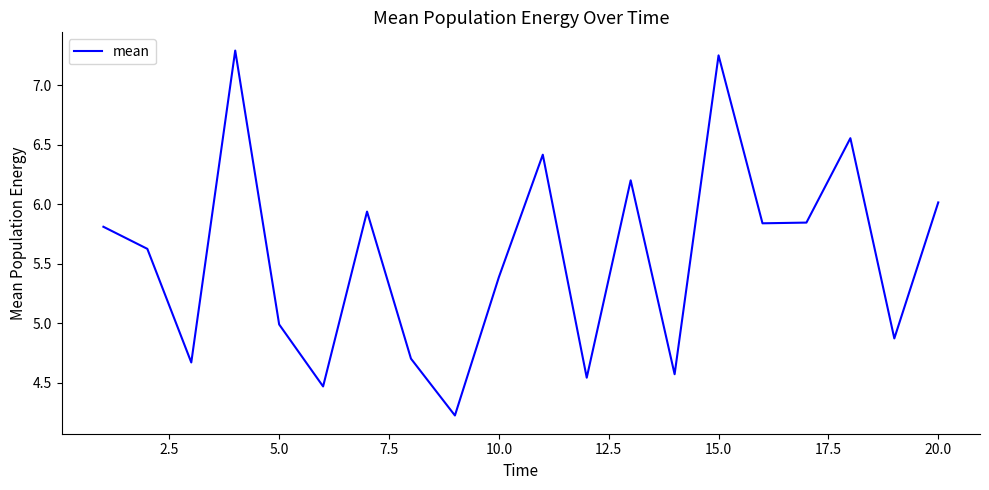

What is the difference between the maximum and minimum values?

3.1